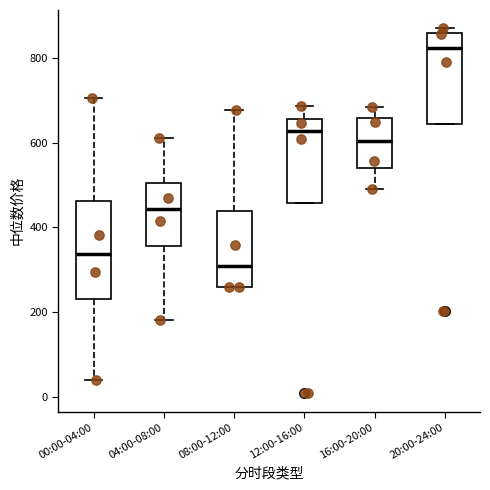

Reading left to right, read every box against the y-axis: the position of its median line, the range the box covers, and the ends of its whiskers. The values are not printed on the chart, so give them approximately, as read against the axis.

00:00-04:00: median 340, box 240 to 460, whiskers 40 to 700
04:00-08:00: median 440, box 360 to 500, whiskers 180 to 620
08:00-12:00: median 300, box 260 to 440, whiskers 260 to 680
12:00-16:00: median 620, box 460 to 660, whiskers 460 to 680
16:00-20:00: median 600, box 540 to 660, whiskers 500 to 680
20:00-24:00: median 820, box 640 to 860, whiskers 640 to 880